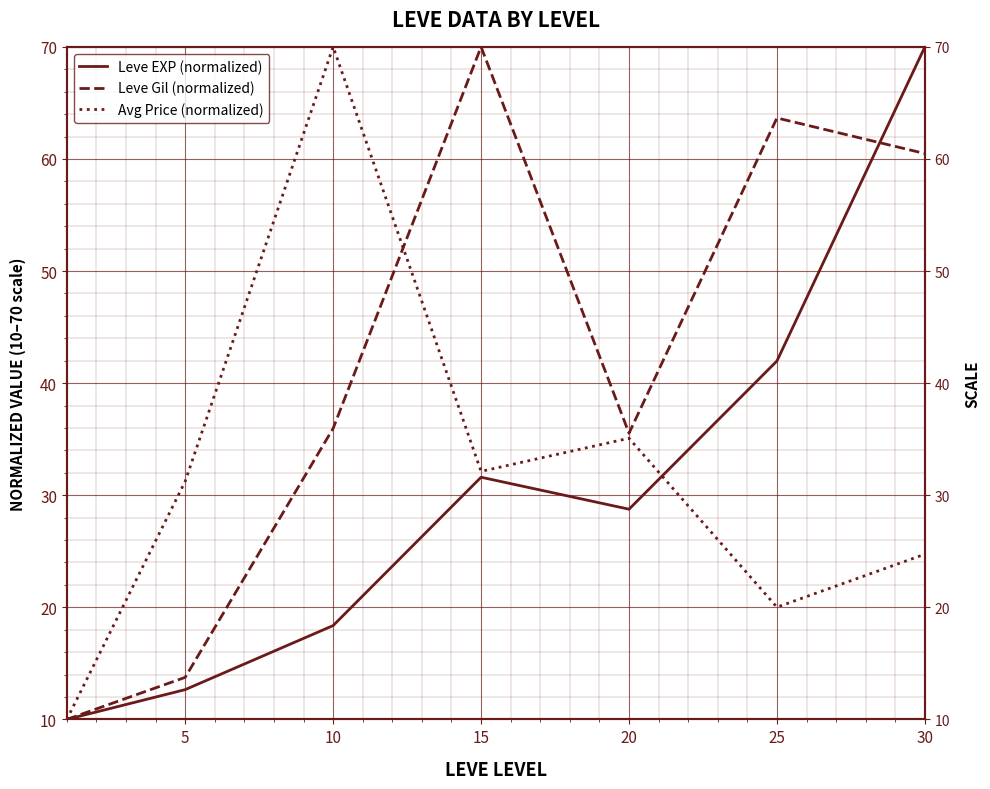

Count the number of categories in the chart.

7